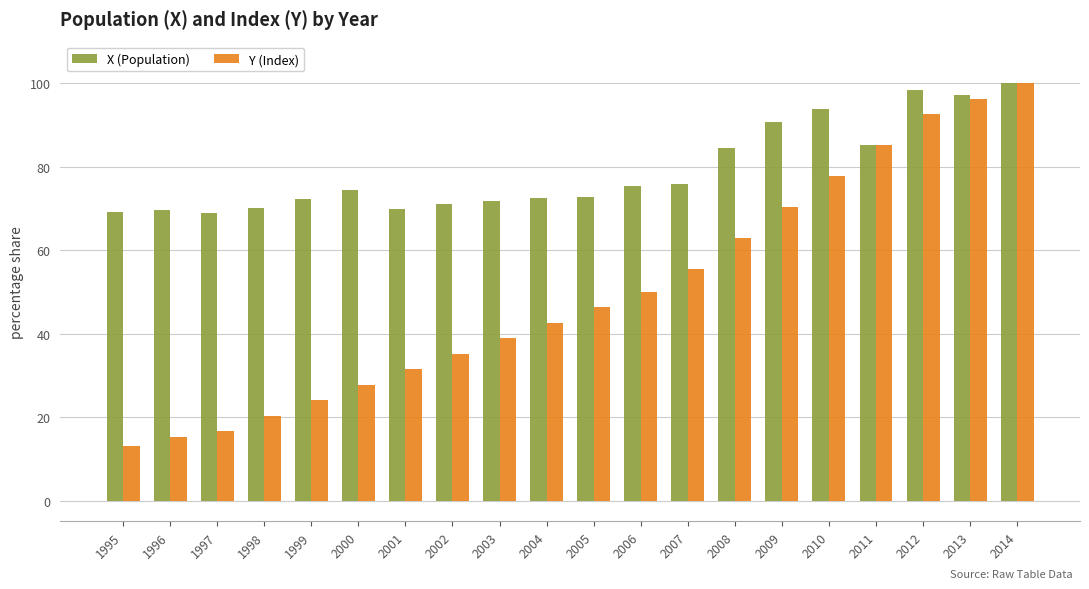

What is the difference between the Y (Index) values at 2013 and 2012?

3.7